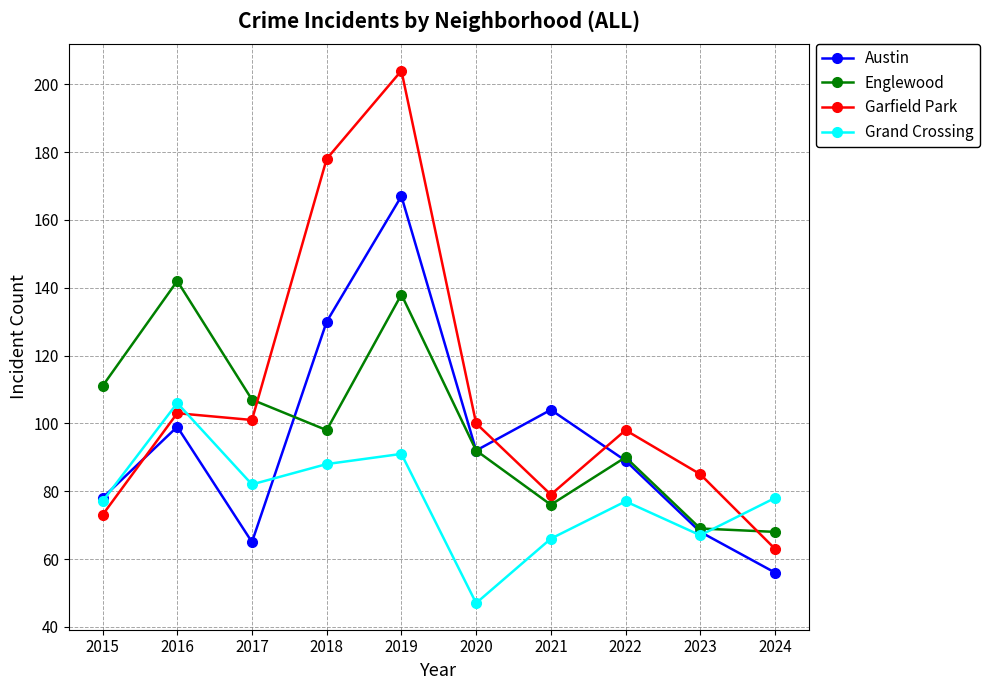

In Austin, how many points are lower than both neighbors (excluding endpoints)?

2